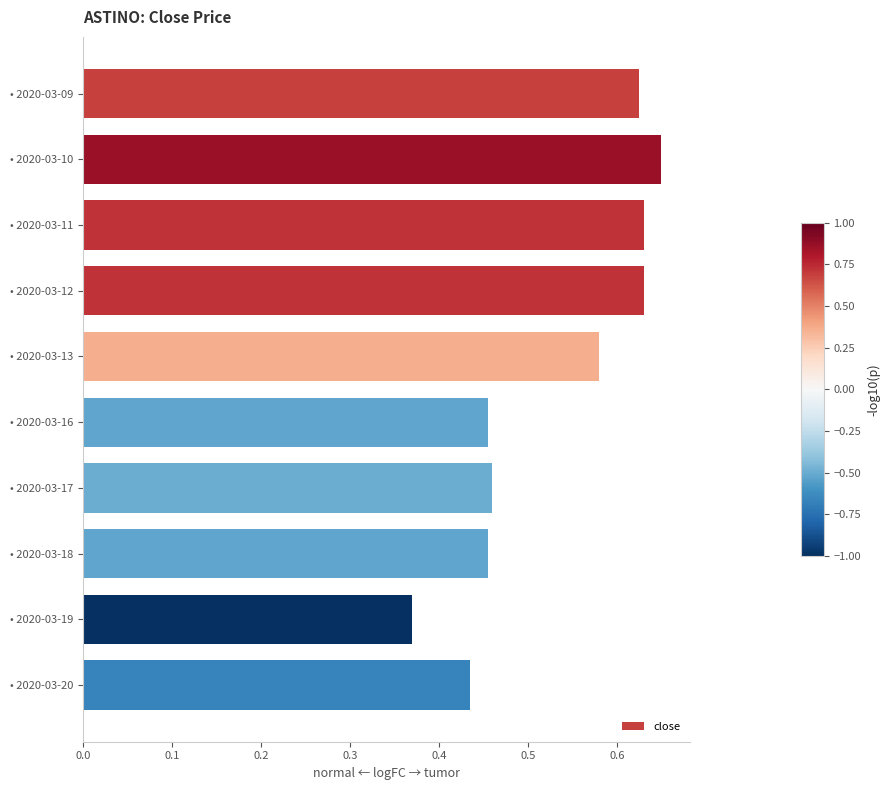

Where is the data nearest to the value 0?

• 2020-03-19